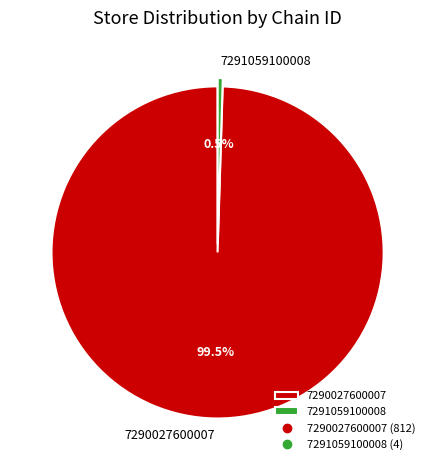

Which slice is the smallest?

7291059100008